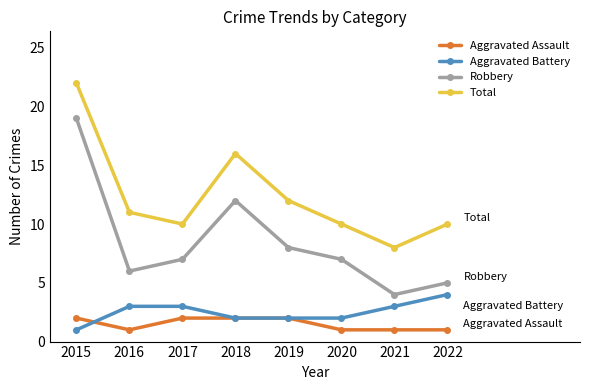

Reading left to right, extract all data points from this chart.

Aggravated Assault: 2015=2	2016=1	2017=2	2018=2	2019=2	2020=1	2021=1	2022=1
Aggravated Battery: 2015=1	2016=3	2017=3	2018=2	2019=2	2020=2	2021=3	2022=4
Robbery: 2015=19	2016=6	2017=7	2018=12	2019=8	2020=7	2021=4	2022=5
Total: 2015=22	2016=11	2017=10	2018=16	2019=12	2020=10	2021=8	2022=10